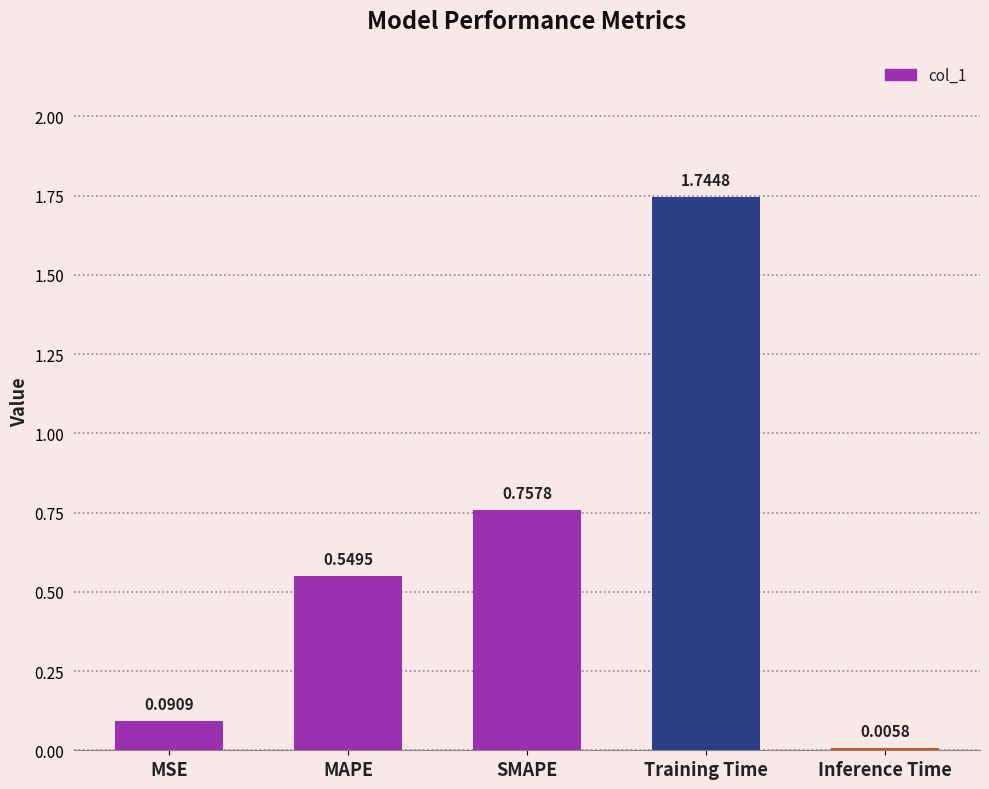

What is the change in value from SMAPE to Inference Time?

-0.8